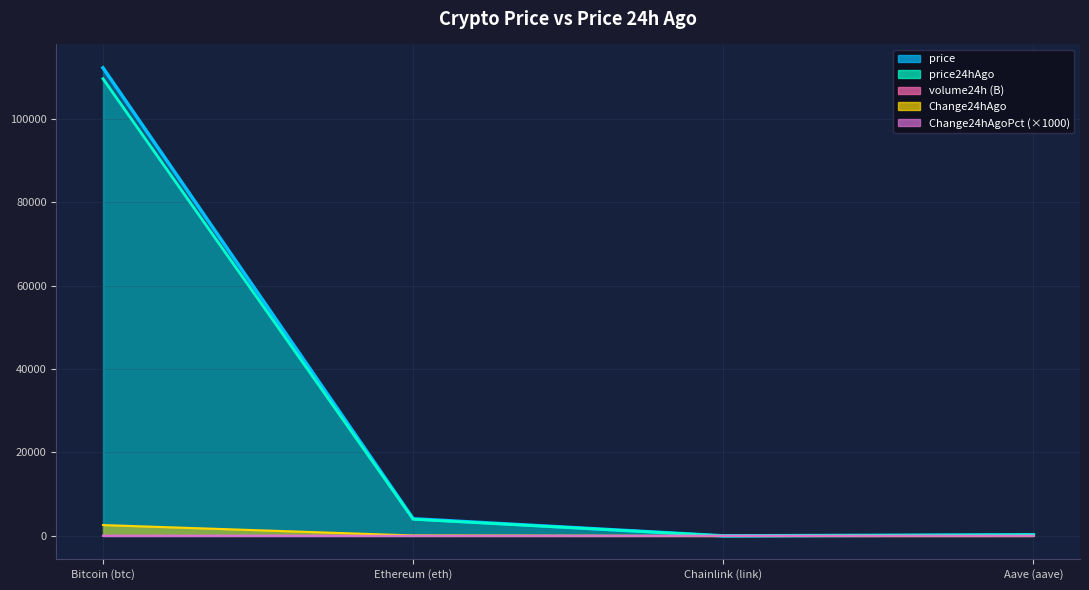

Is it true that price equals 74172.0 at Bitcoin (btc)?

False